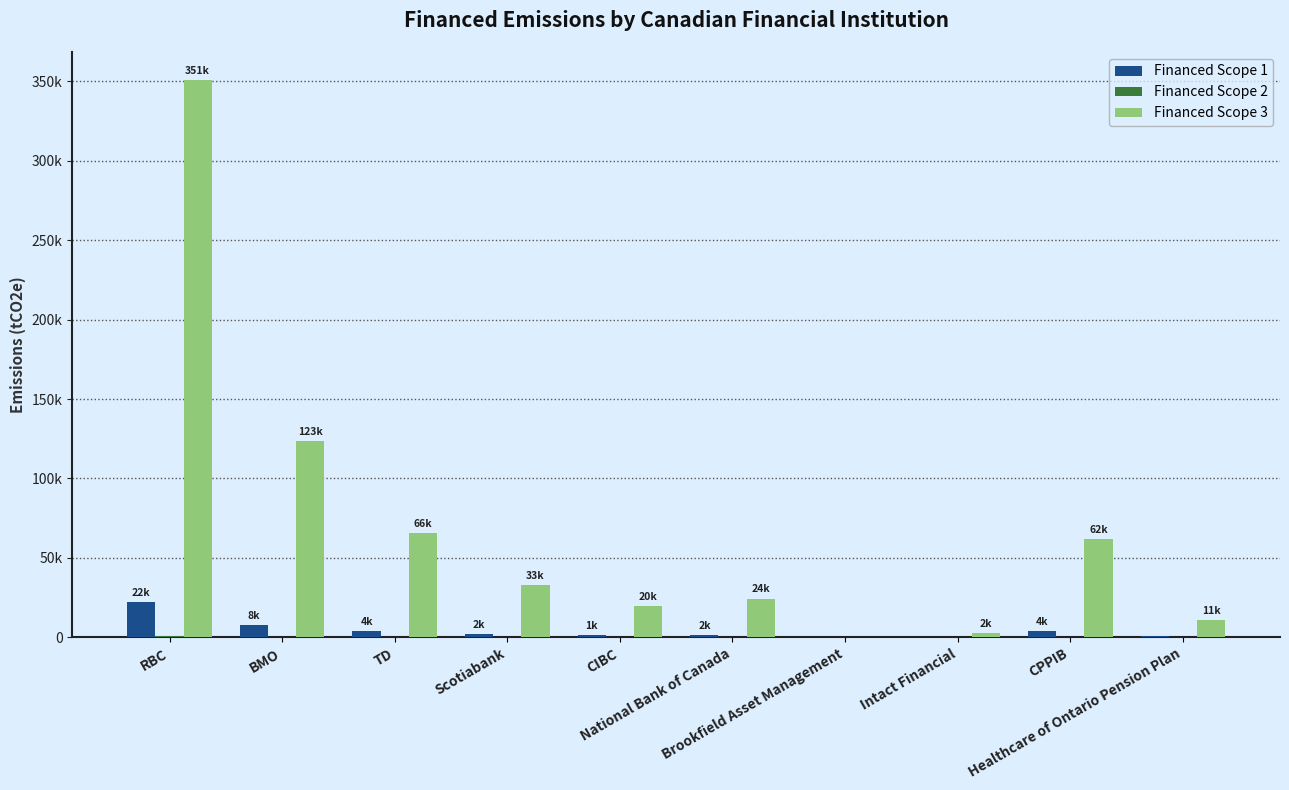

What is the difference between the second highest and minimum values in the Financed Scope 1 series?

7760.7